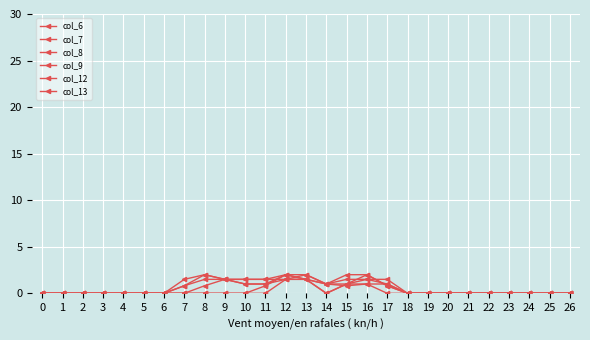

Is it true that col_8 equals 0.8 at 25?

False